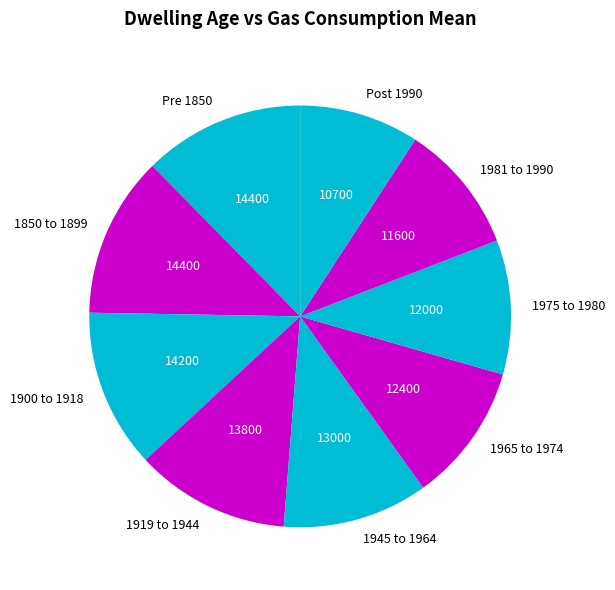

Combined, do 1981 to 1990 and 1850 to 1899 account for over 50%?

No